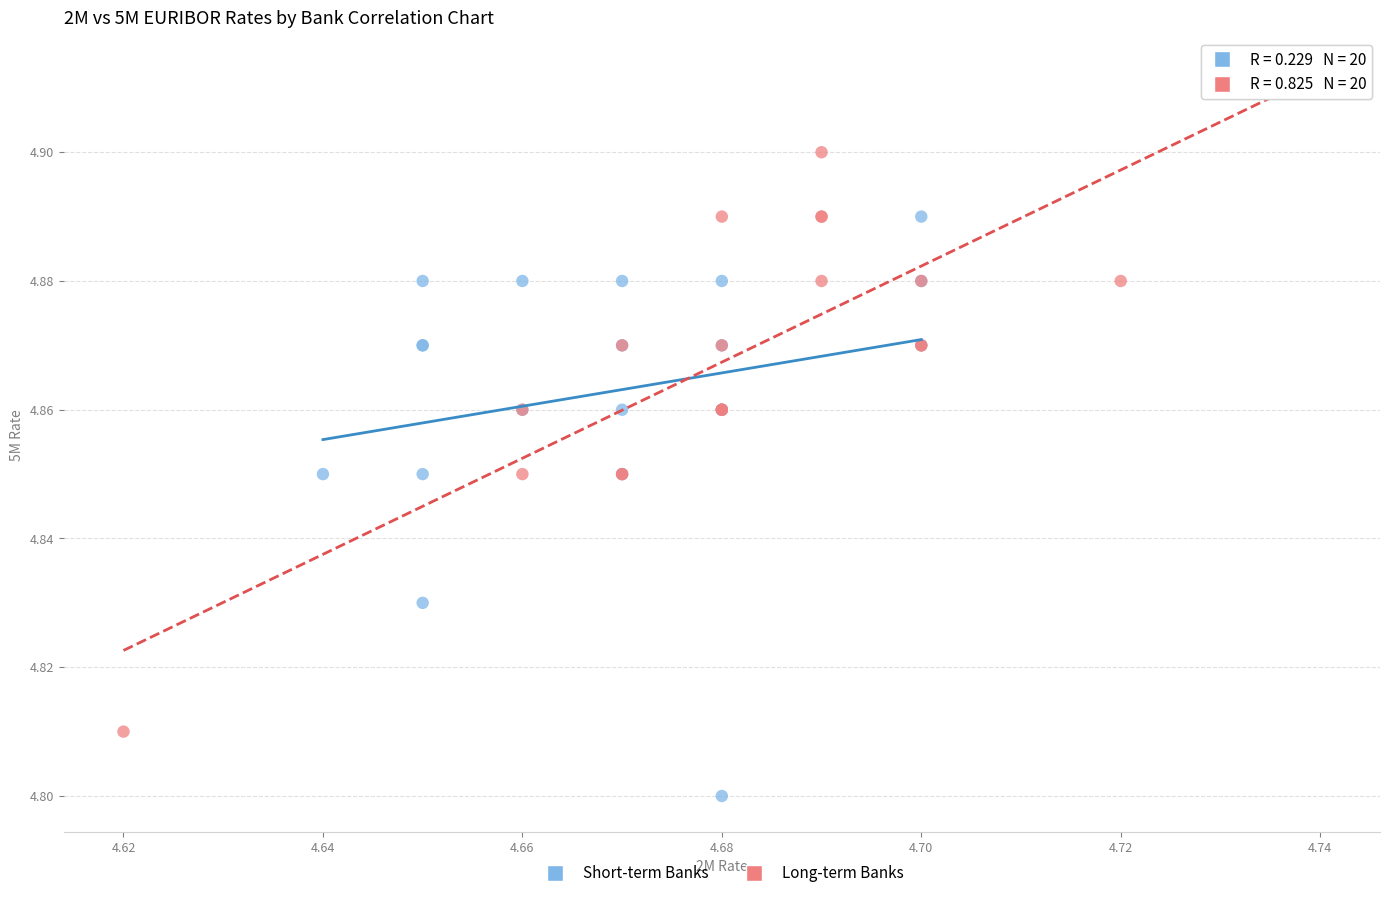

Which series contains the lowest Y value?

Short-term Banks